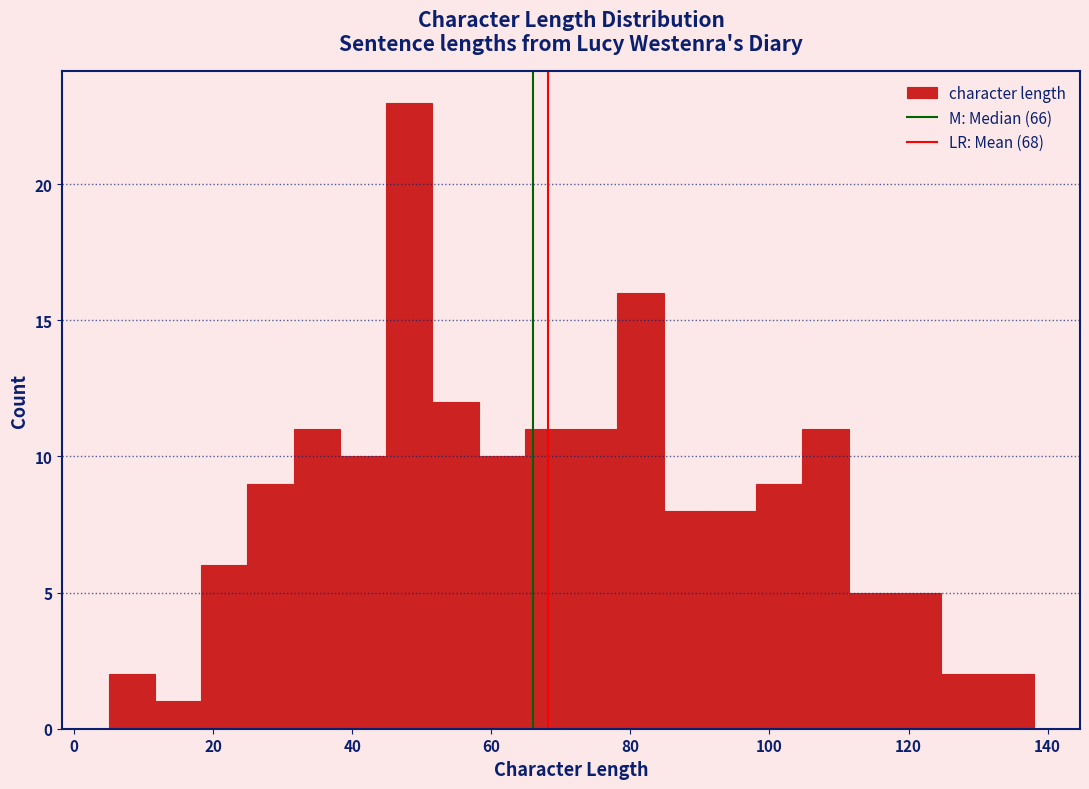

Read against the x-axis, roughly where is the centre of the tallest bar?

48